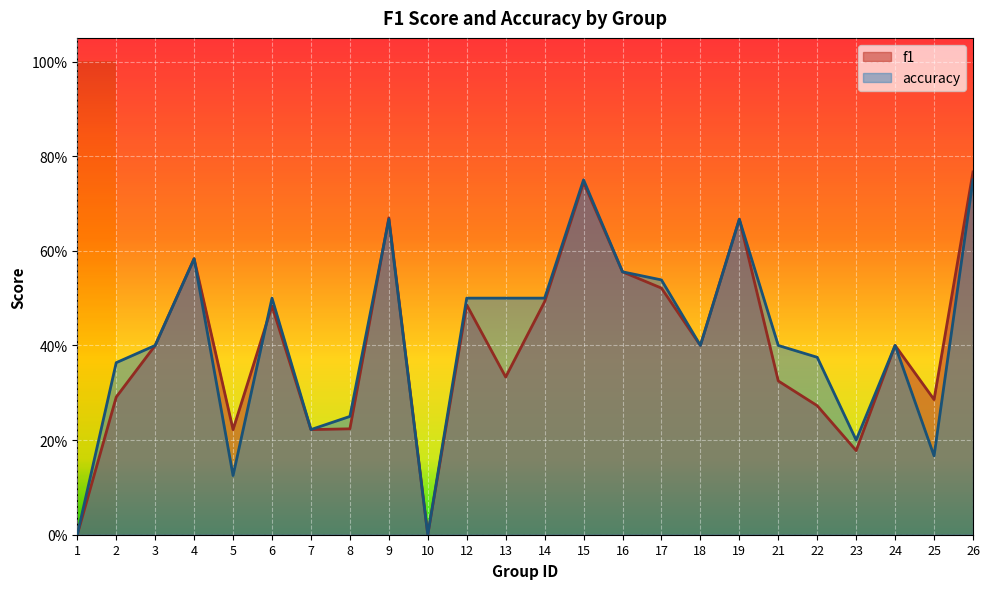

Reading left to right, list all the values displayed in this chart.

f1: 0.0	0.3	0.4	0.6	0.2	0.5	0.2	0.2	0.7	0.0	0.5	0.3	0.5	0.7	0.6	0.5	0.4	0.7	0.3	0.3	0.2	0.4	0.3	0.8
accuracy: 0.0	0.4	0.4	0.6	0.1	0.5	0.2	0.2	0.7	0.0	0.5	0.5	0.5	0.8	0.6	0.5	0.4	0.7	0.4	0.4	0.2	0.4	0.2	0.8